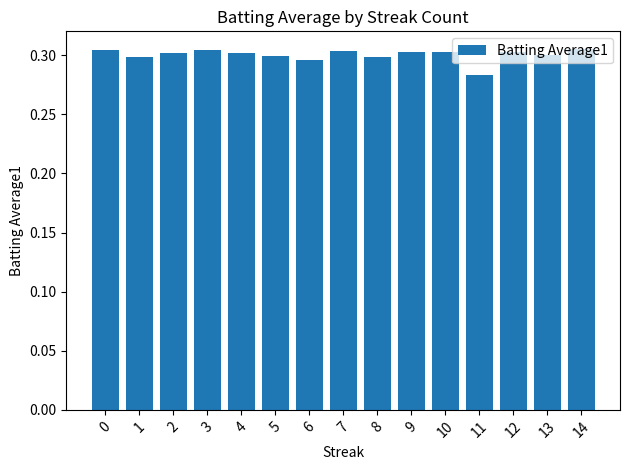

Which label corresponds to the smallest value in the chart?

11